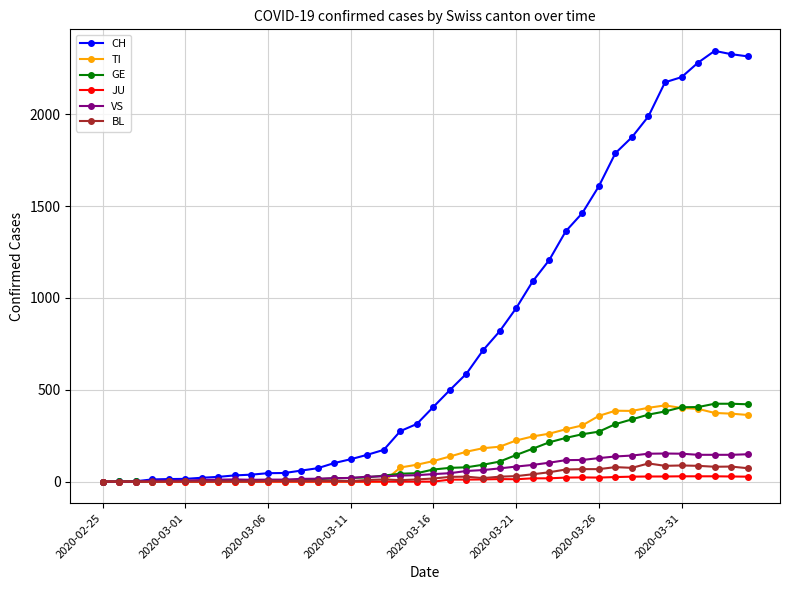

What is the maximum value for CH?

2345